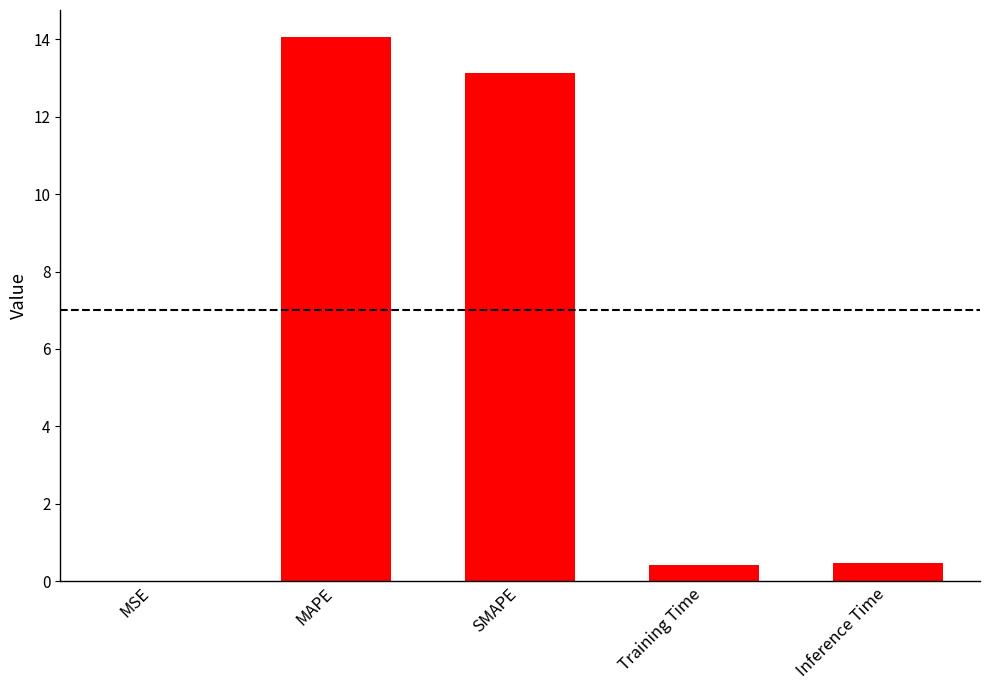

What is the maximum value shown in the chart?

14.1